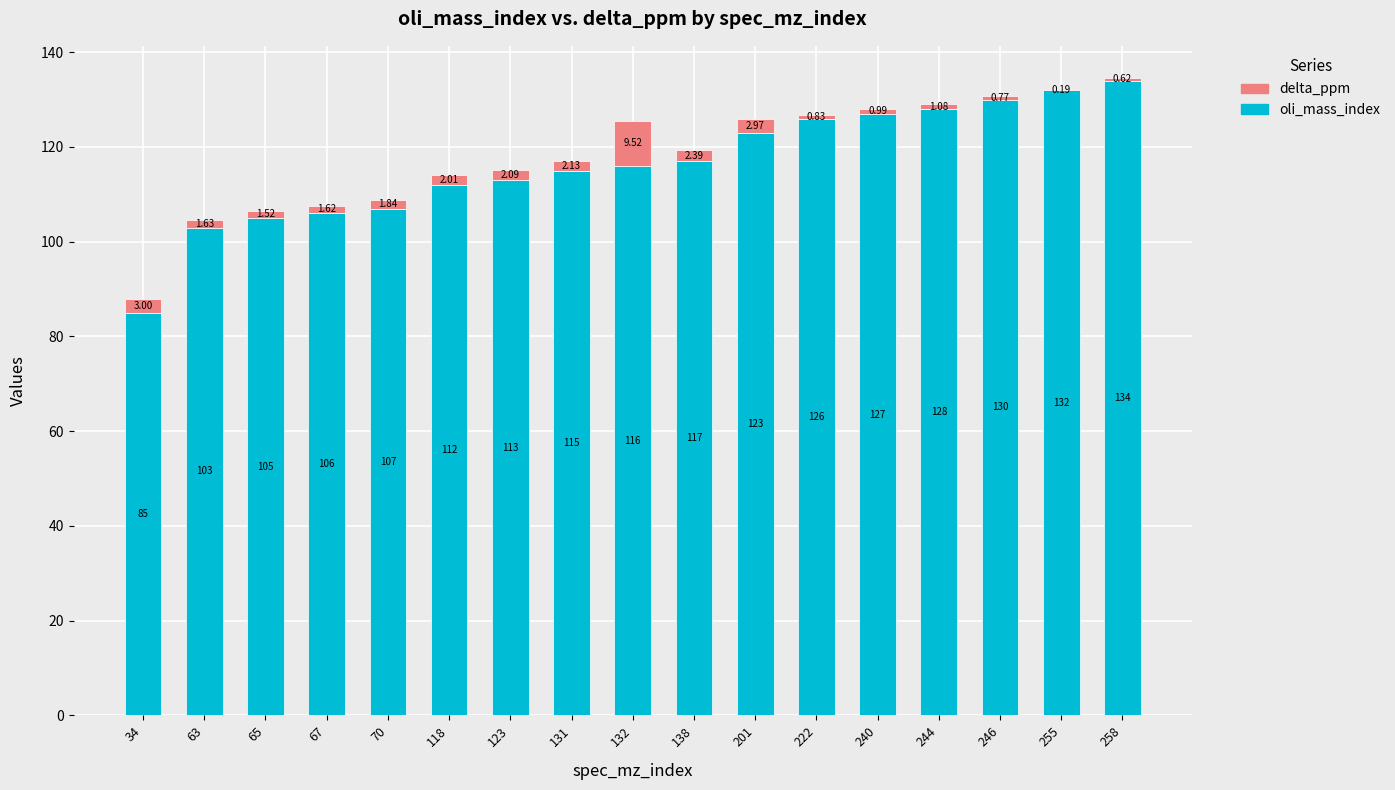

True or false: oli_mass_index has a value of 129.7 at 34.

False